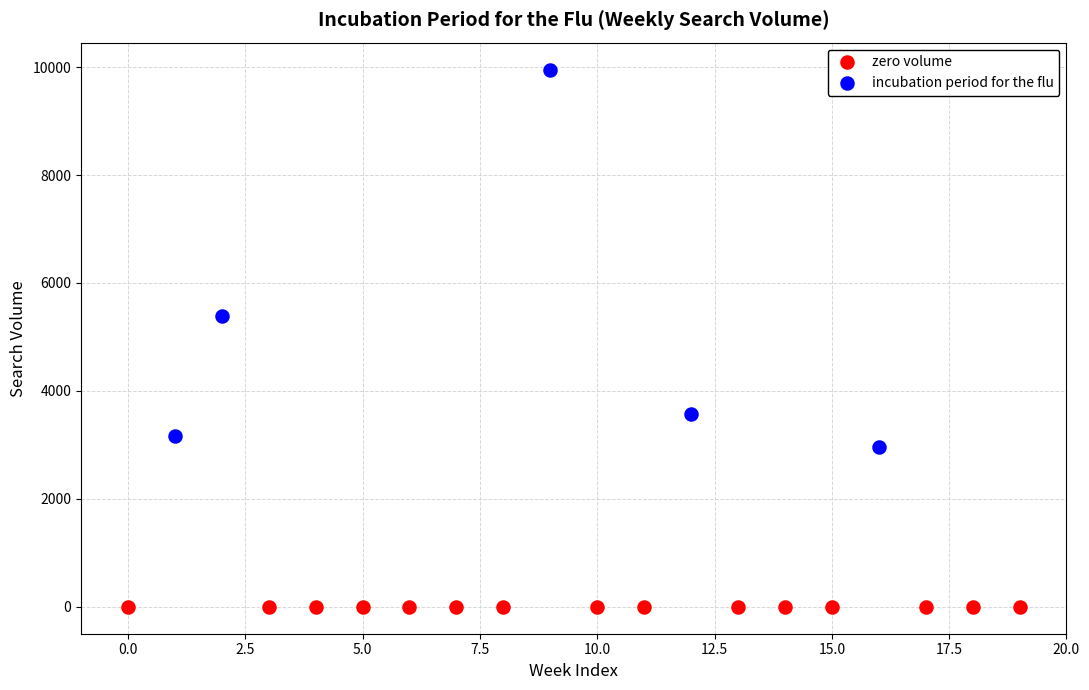

Which series reaches the minimum Y coordinate?

zero volume